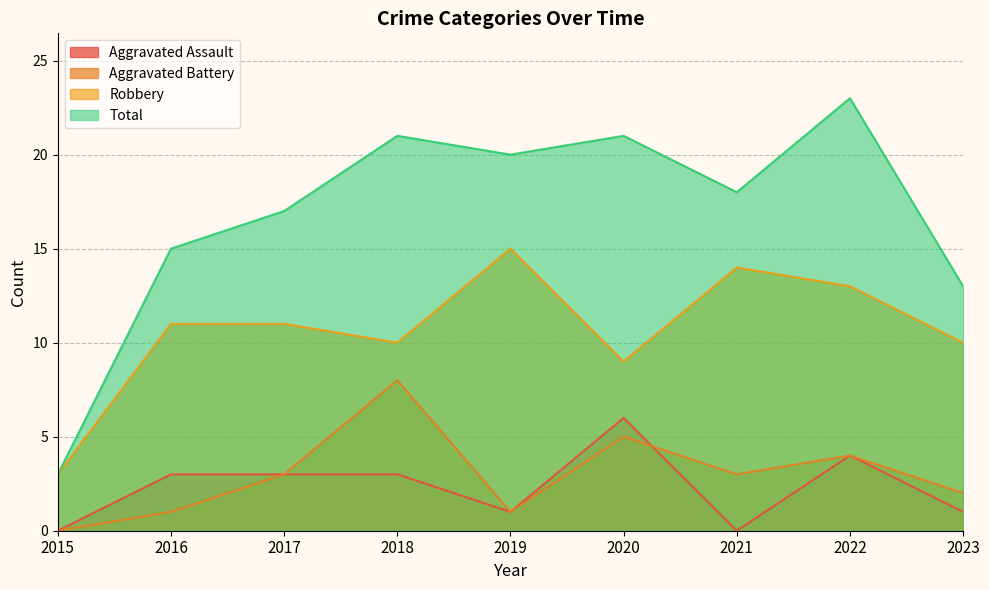

Rank the series at 2022 from highest to lowest value.

Total, Robbery, Aggravated Assault, Aggravated Battery